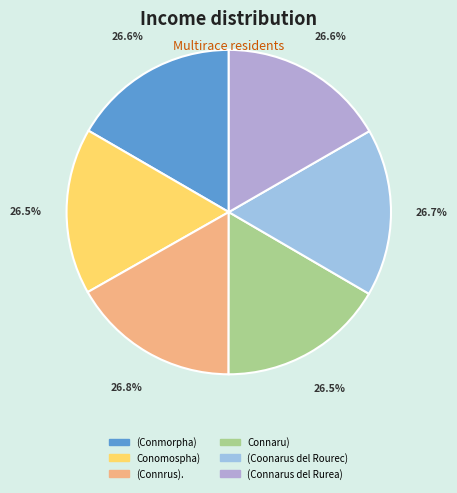

Is there a majority slice in this chart?

No